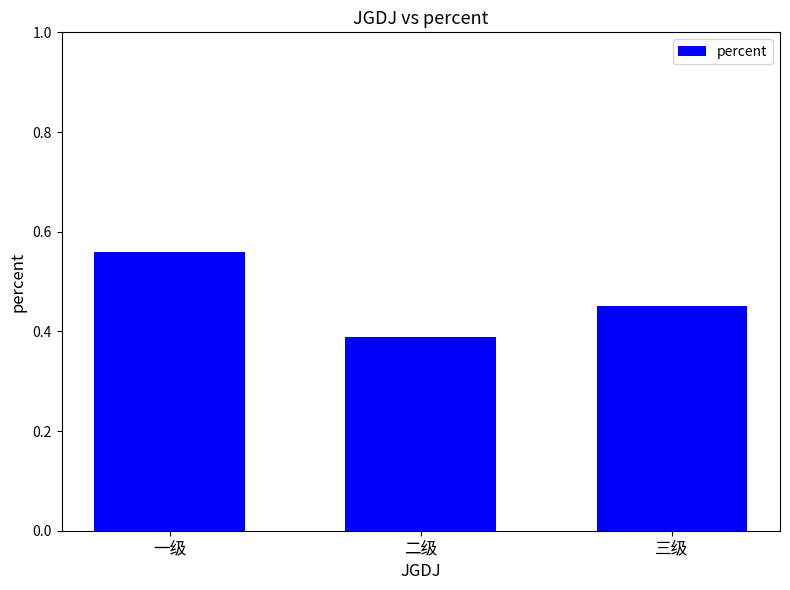

What is the sum of the values at 三级 and 二级?

0.8